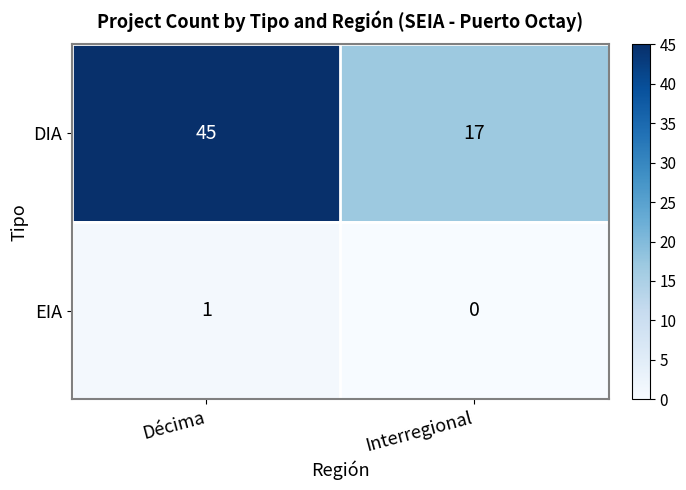

At which label is EIA closest to 0?

Interregional